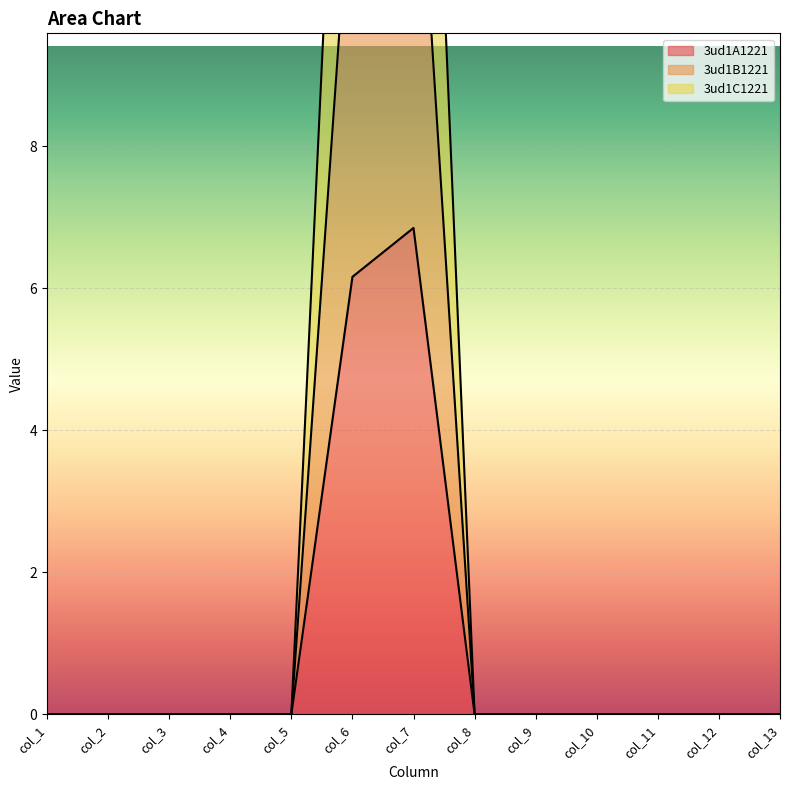

Reading left to right, list all the values displayed in this chart.

3ud1A1221: col_1=0.0	col_2=0.0	col_3=0.0	col_4=0.0	col_5=0.0	col_6=6.2	col_7=6.9	col_8=0.0	col_9=0.0	col_10=0.0	col_11=0.0	col_12=0.0	col_13=0.0
3ud1B1221: col_1=0.0	col_2=0.0	col_3=0.0	col_4=0.0	col_5=0.0	col_6=12.2	col_7=13.6	col_8=0.0	col_9=0.0	col_10=0.0	col_11=0.0	col_12=0.0	col_13=0.0
3ud1C1221: col_1=0.0	col_2=0.0	col_3=0.0	col_4=0.0	col_5=0.0	col_6=18.3	col_7=20.4	col_8=0.0	col_9=0.0	col_10=0.0	col_11=0.0	col_12=0.0	col_13=0.0